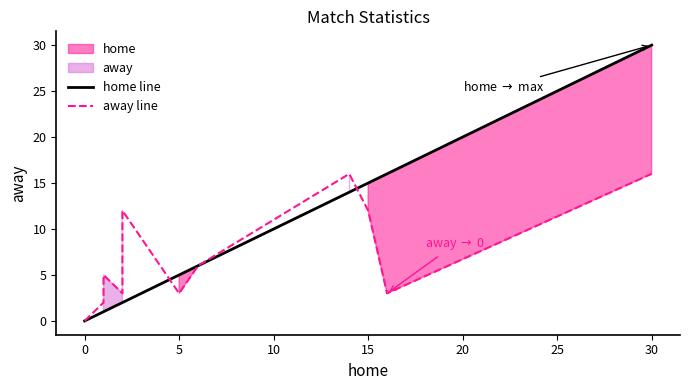

At how many categories does at least one series exceed 12?

4